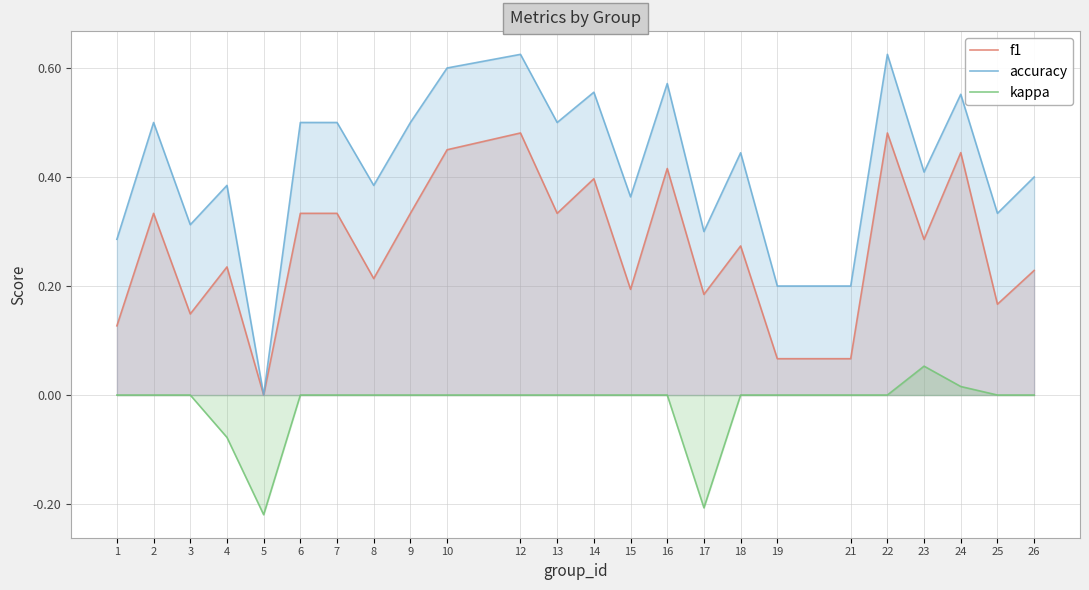

In f1, how many points are lower than both neighbors (excluding endpoints)?

8